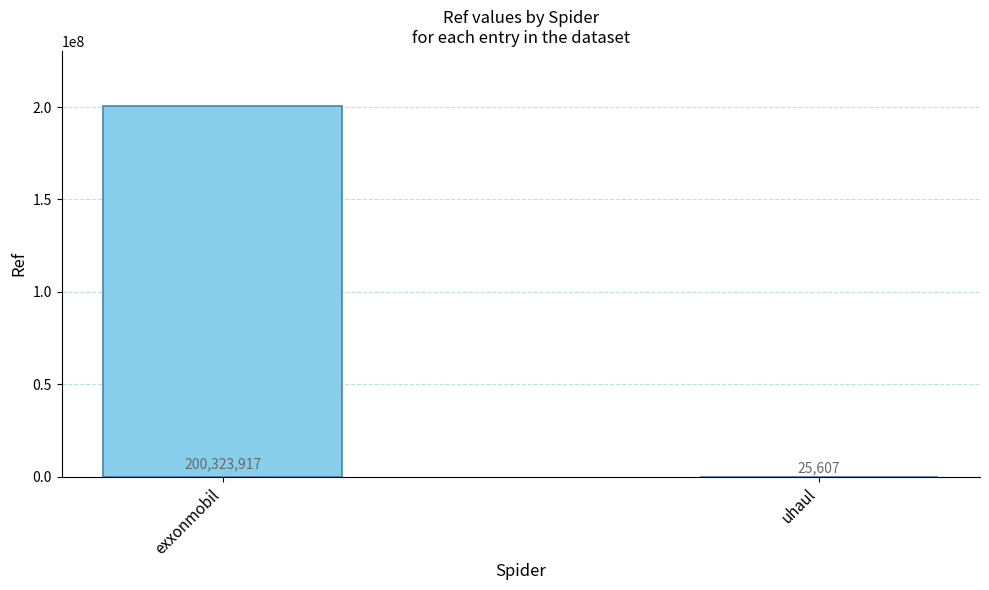

Read the value at uhaul, to the nearest 100.

25600